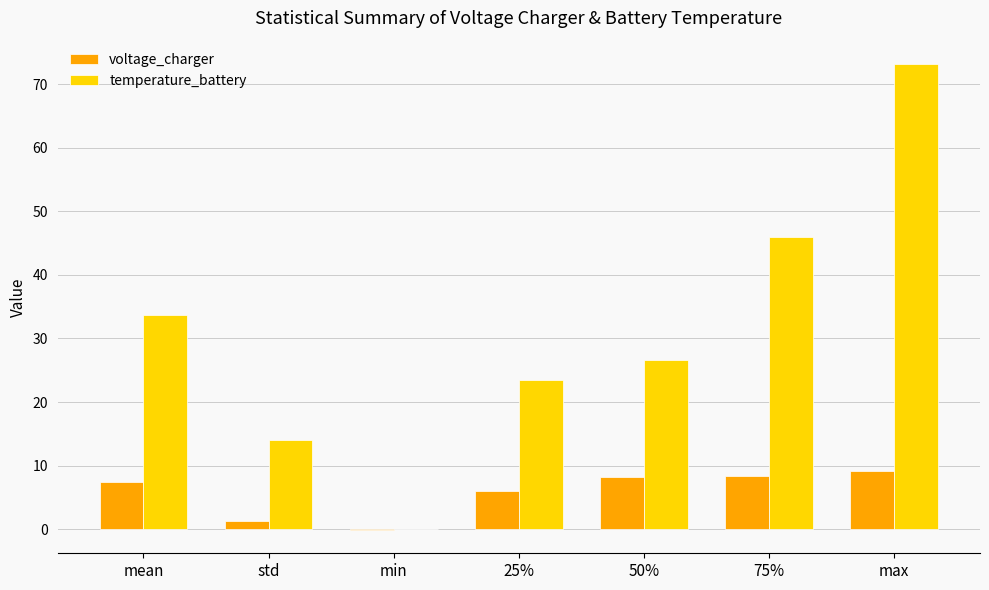

Is the value of temperature_battery at 50% greater than the value of voltage_charger at 75%?

Yes